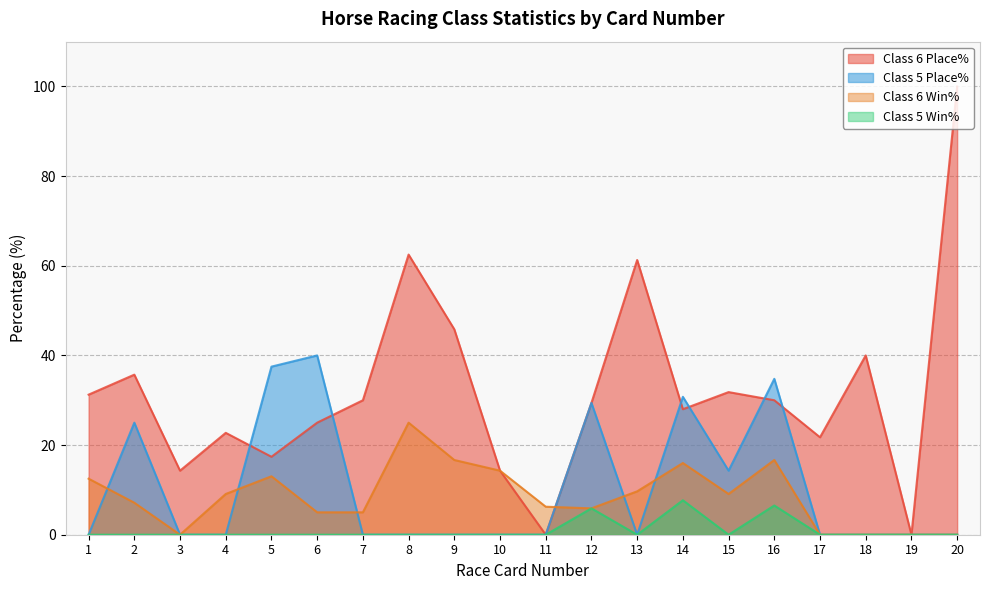

Where is Class 6 Win% nearest to the value 12?

1